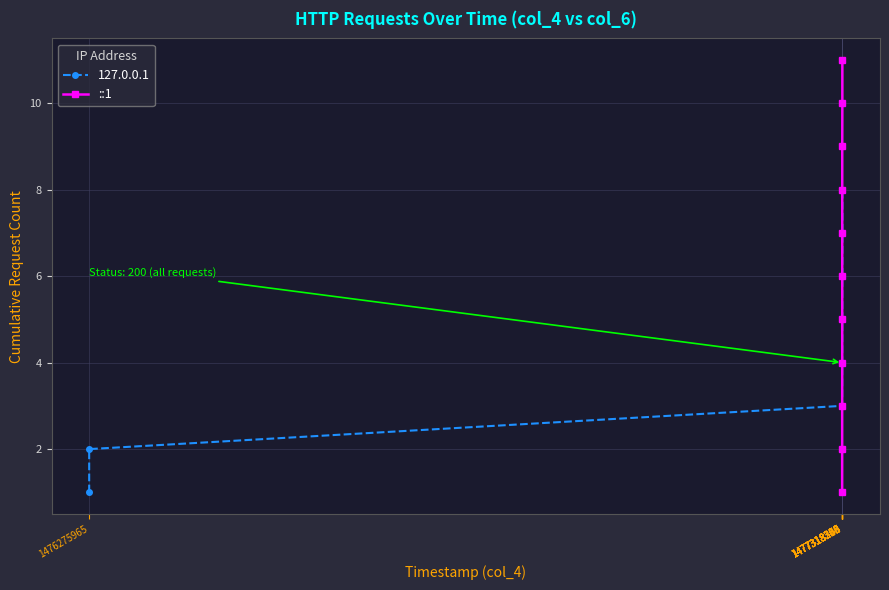

List the labels in order of value, smallest first.

1476275965, 1477318230, 1477318260, 1477318263, 1477318328, 1477318336, 1477318348, 1477318353, 1477318355, 1477318365, 1477318366